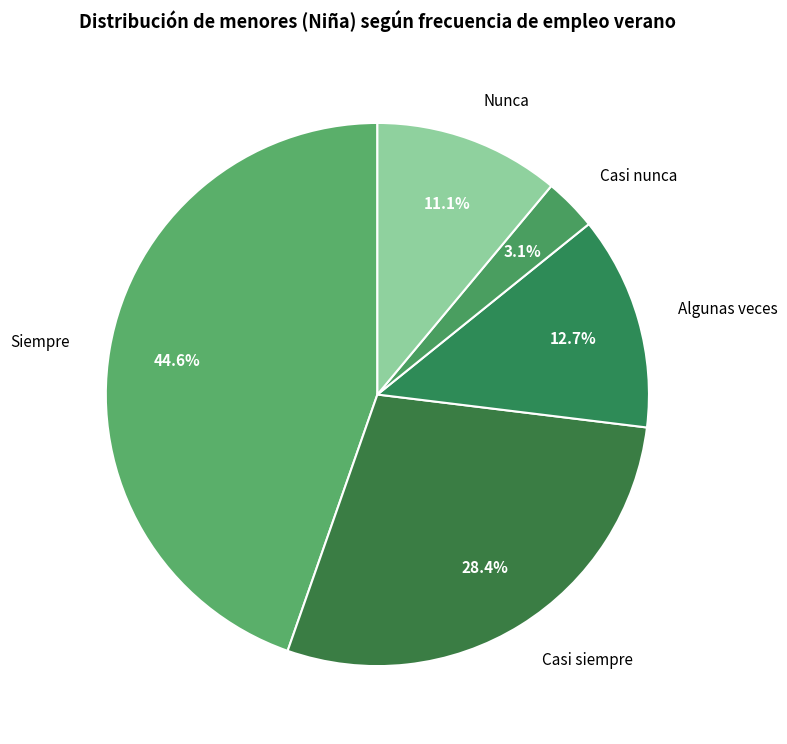

To the nearest percent, what percentage of the pie is Algunas veces?

13%